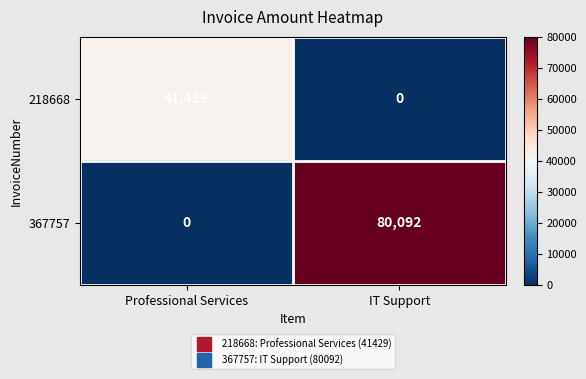

Count the number of data series in this chart.

2